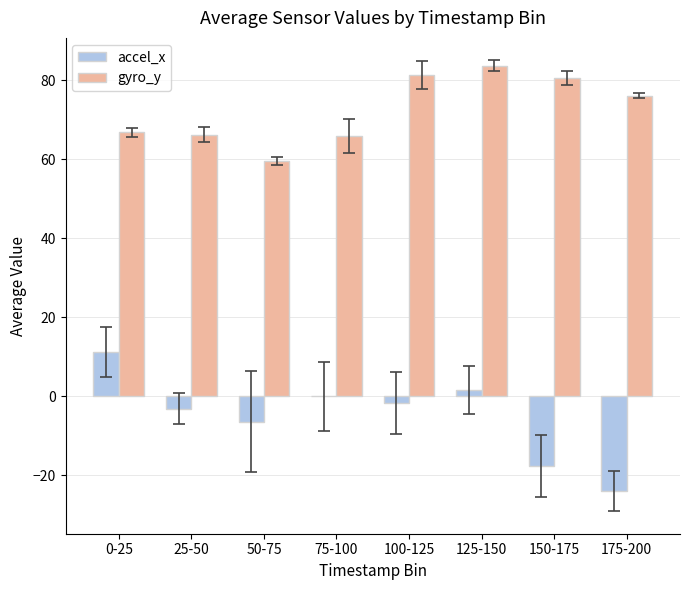

Read the gyro_y value at 175-200.

76.0